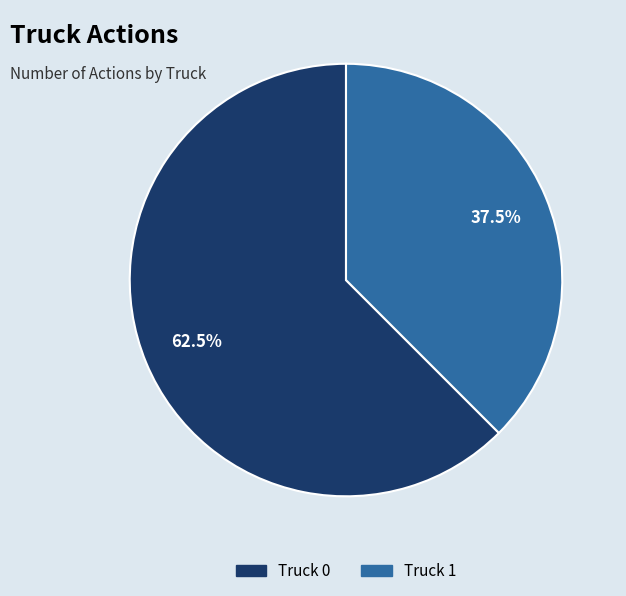

Between Truck 0 and Truck 1, which is larger?

Truck 0